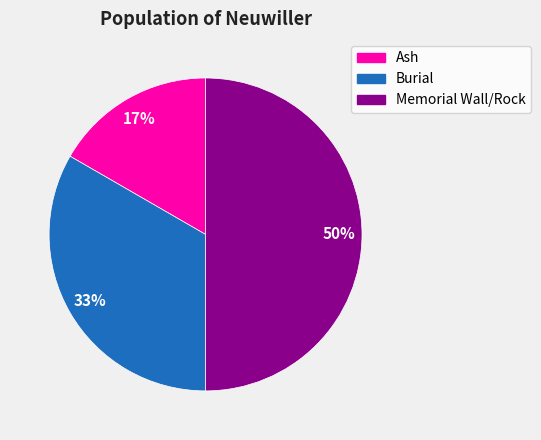

What is the smallest slice in the pie chart?

Ash